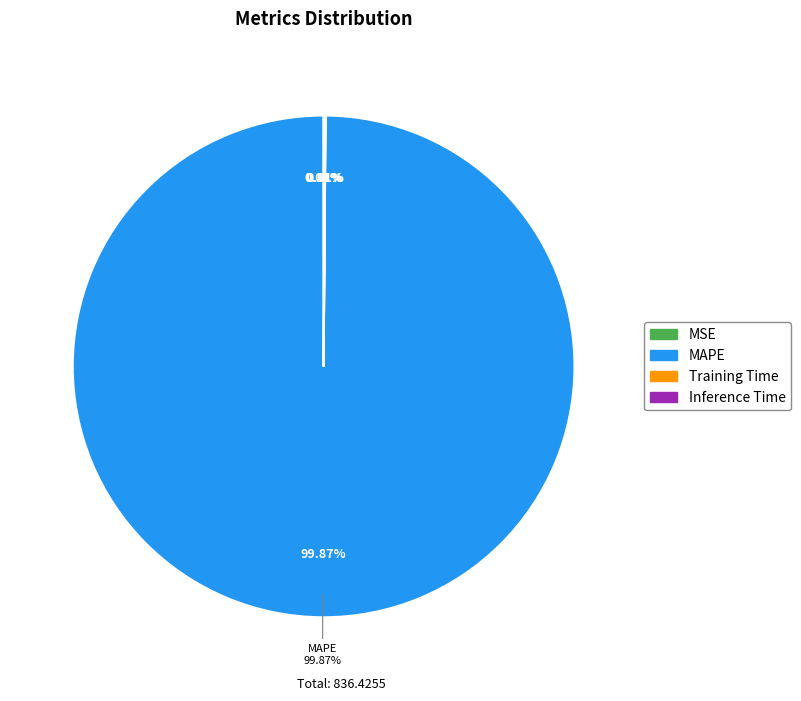

To the nearest percent, what is the average slice percentage?

25%